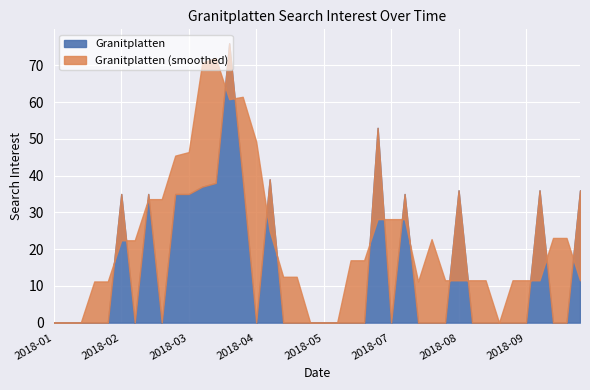

What is the average value?

14